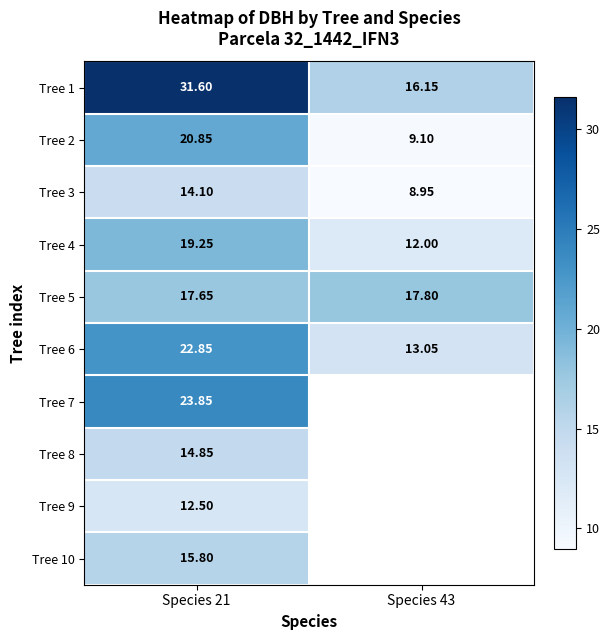

Is the value of Tree 9 at Species 21 greater than the value of Tree 6 at Species 43?

No